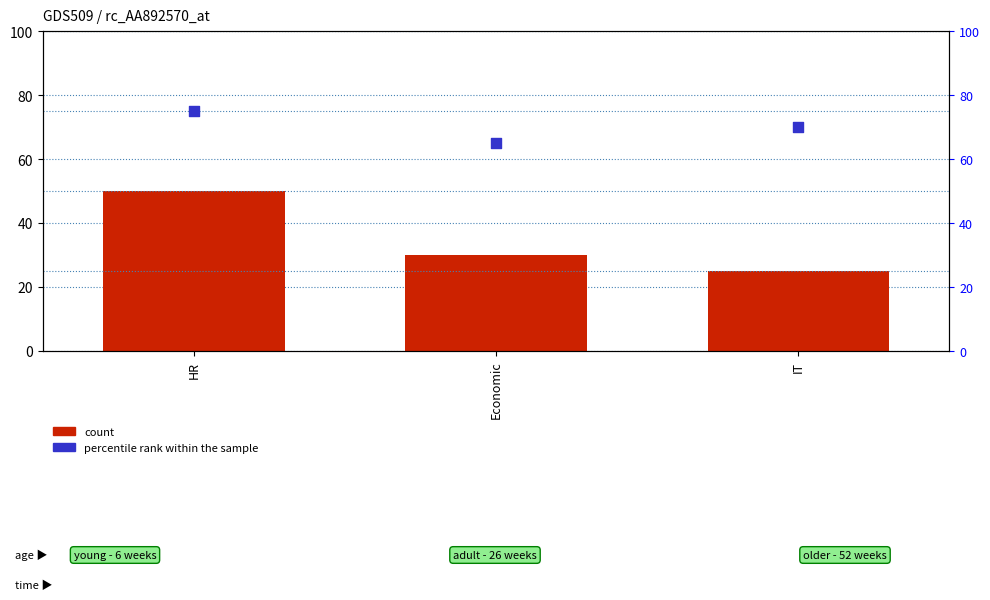

Which series contains the lowest Y value?

count